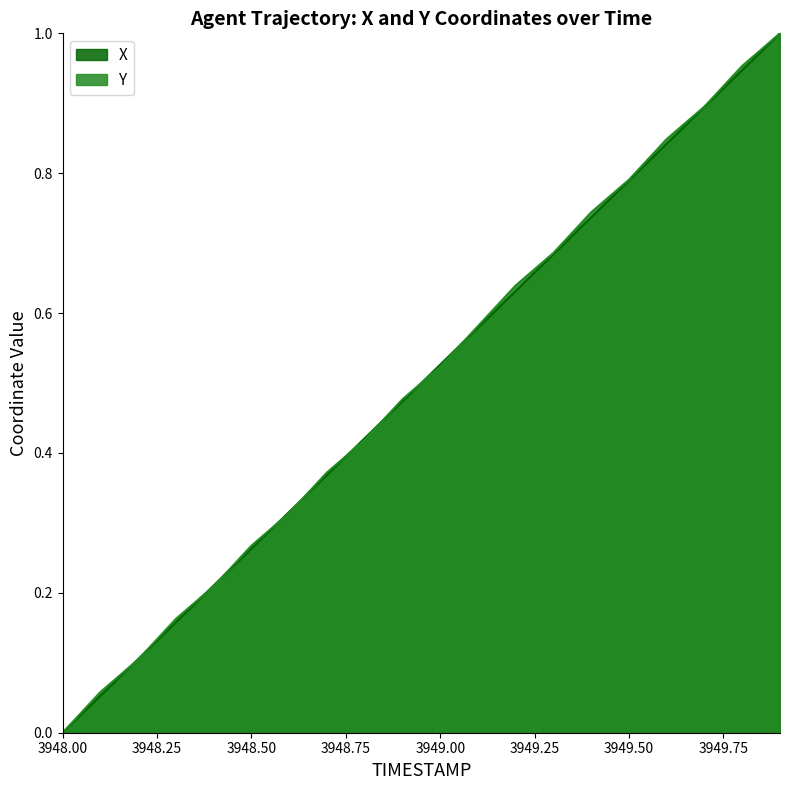

Which series has the largest total across all categories?

Y